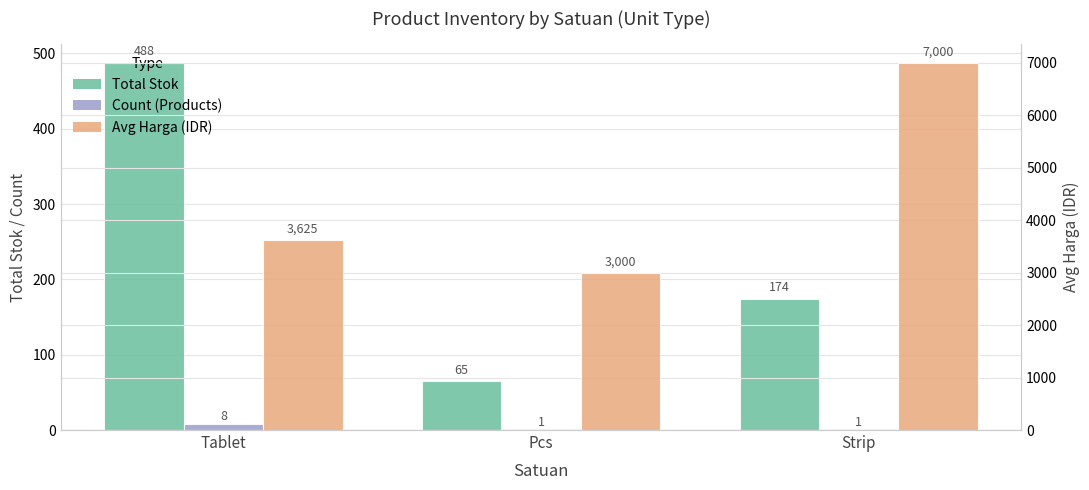

What is the total value across all series at Tablet?

4121